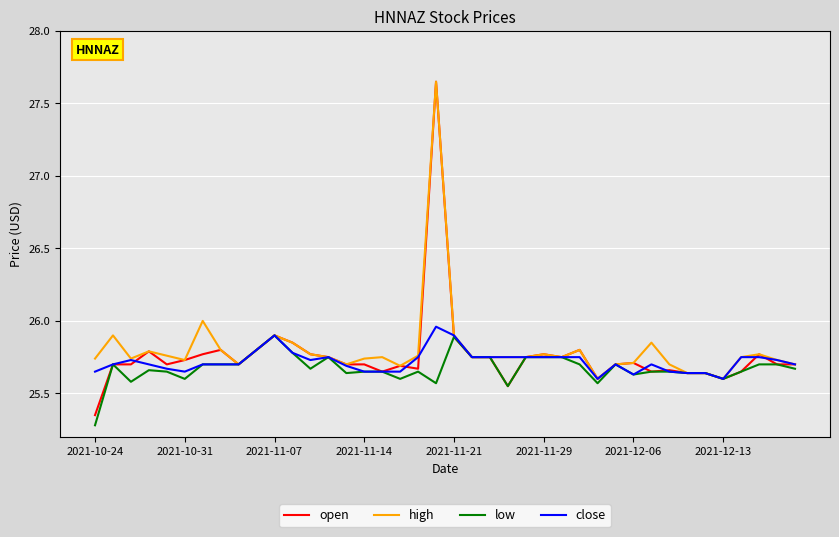

What is the minimum value shown in the chart?

25.3